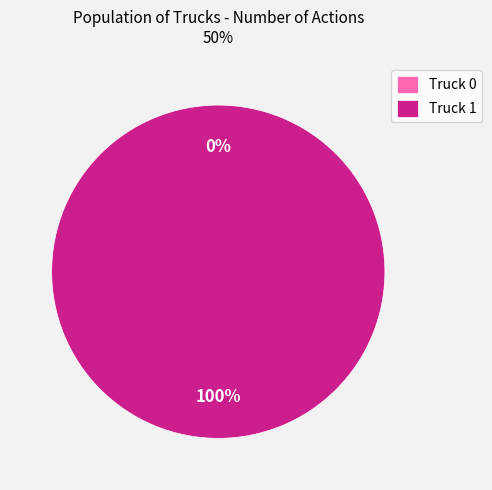

Which category accounts for the majority?

Truck 1